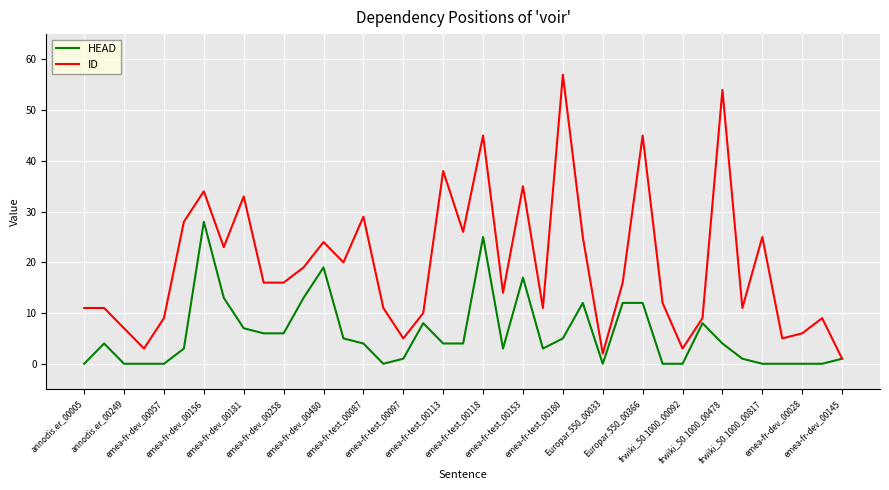

What is the maximum value shown in the chart?

57